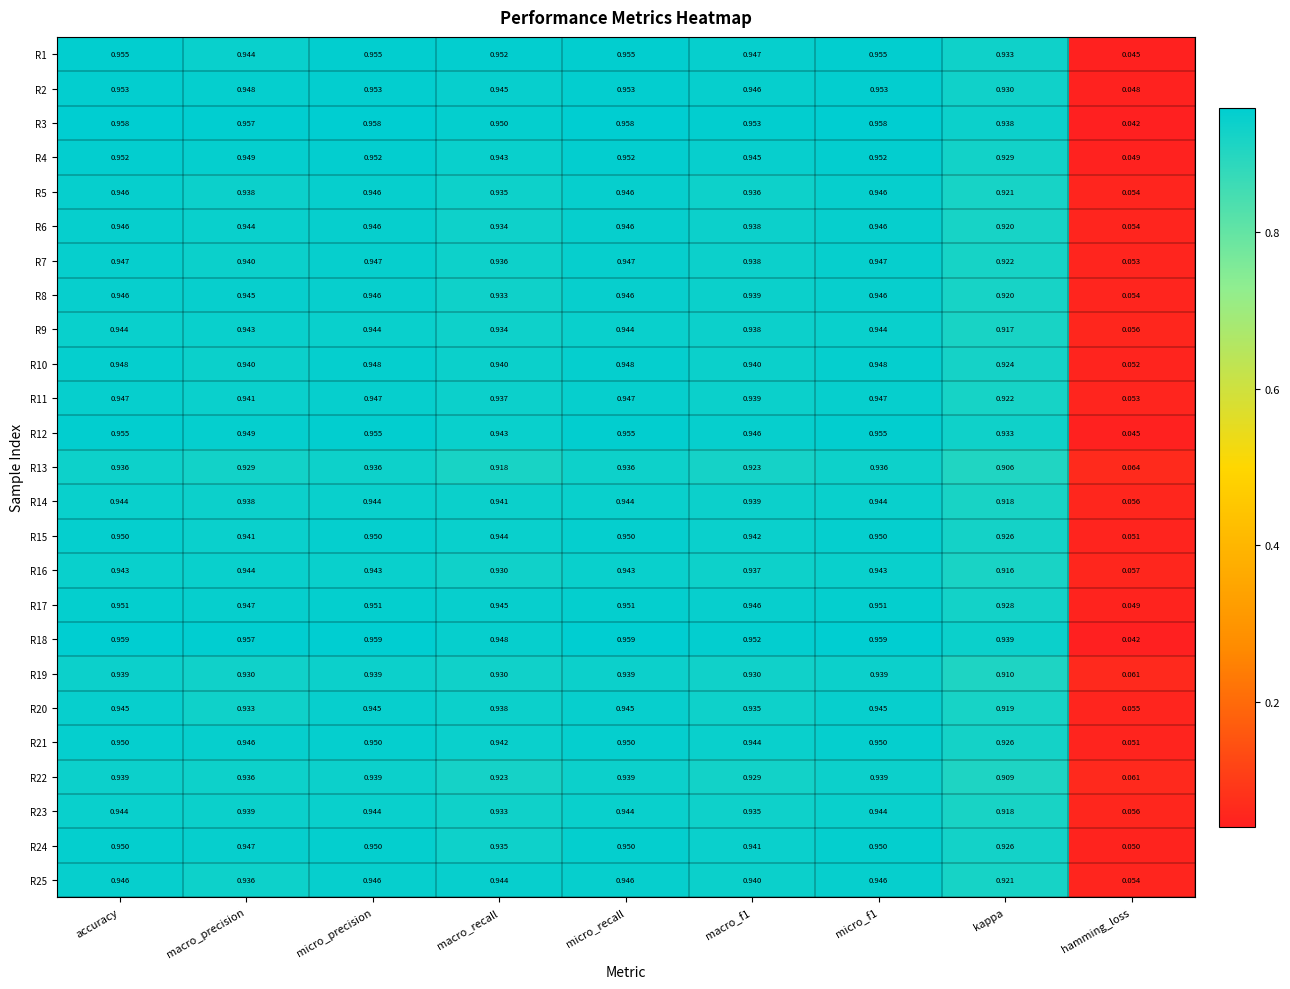

Where is R3 nearest to the value 0?

hamming_loss